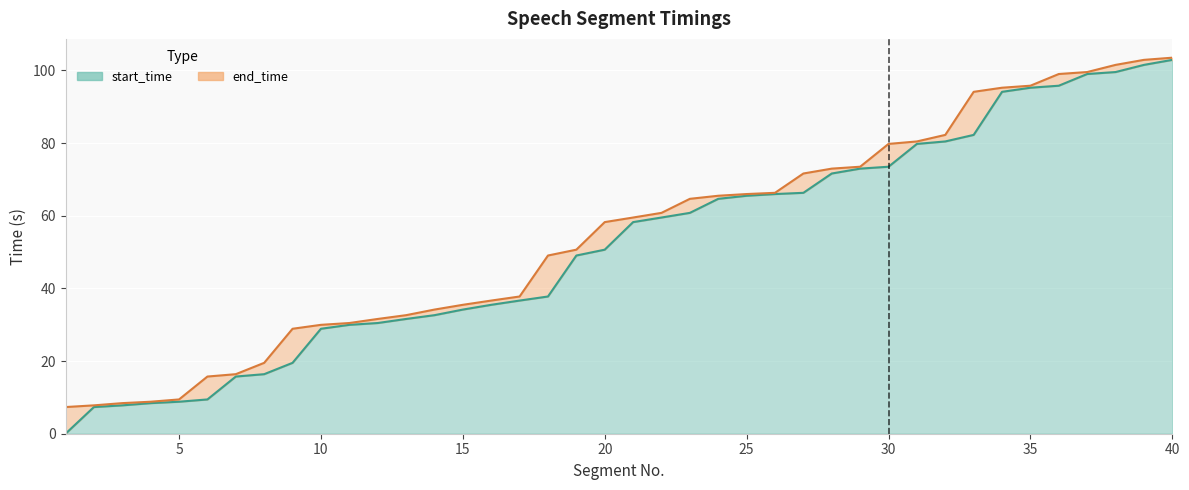

At 20, list the series in order from largest to smallest.

end_time, start_time